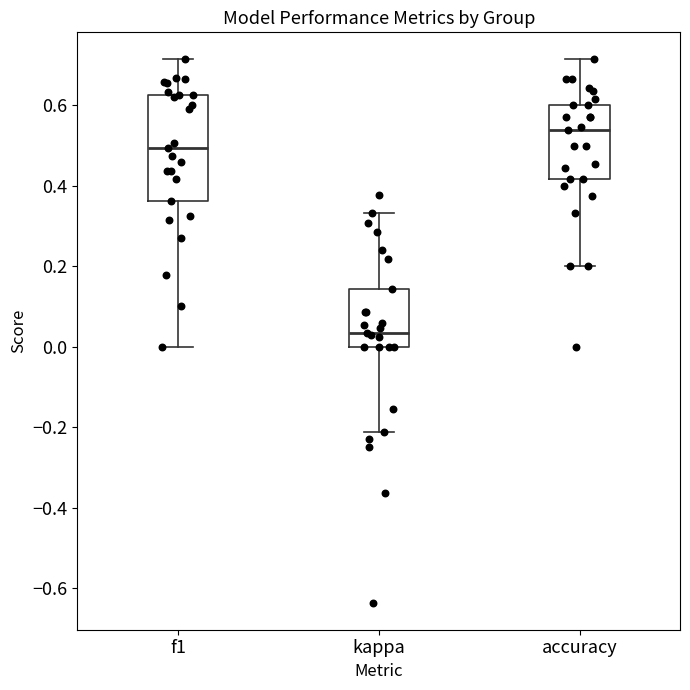

Reading left to right, read every box against the y-axis: the position of its median line, the range the box covers, and the ends of its whiskers. The values are not printed on the chart, so give them approximately, as read against the axis.

f1: median 0.50, box 0.36 to 0.62, whiskers 0.00 to 0.72
kappa: median 0.04, box 0.00 to 0.14, whiskers -0.22 to 0.34
accuracy: median 0.54, box 0.42 to 0.60, whiskers 0.20 to 0.72